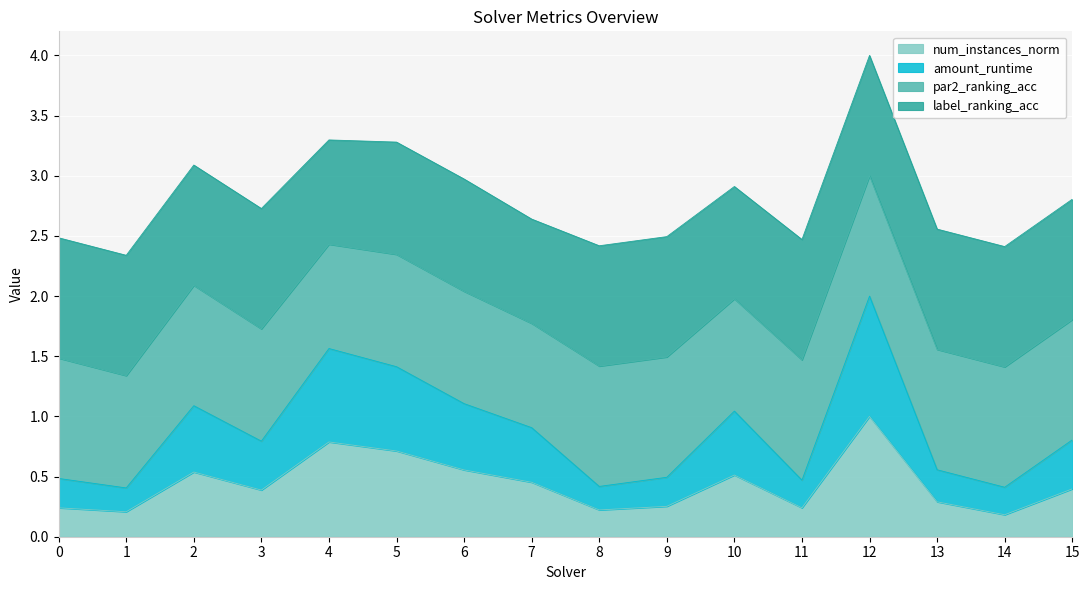

At which category does the chart reach its minimum across all series?

14